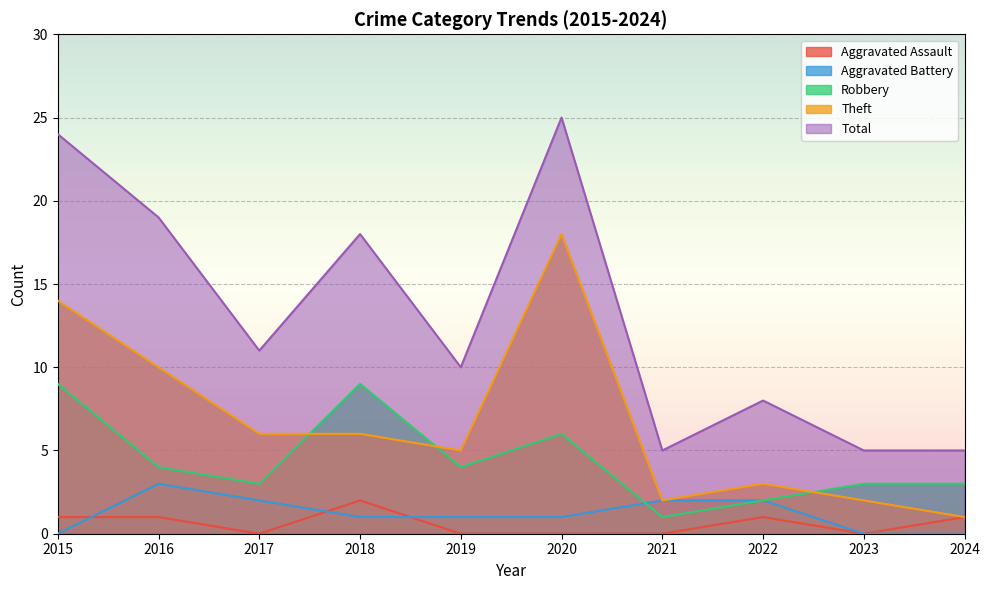

Rank the categories by Aggravated Assault value from lowest to highest.

2017, 2019, 2020, 2021, 2023, 2015, 2016, 2022, 2024, 2018